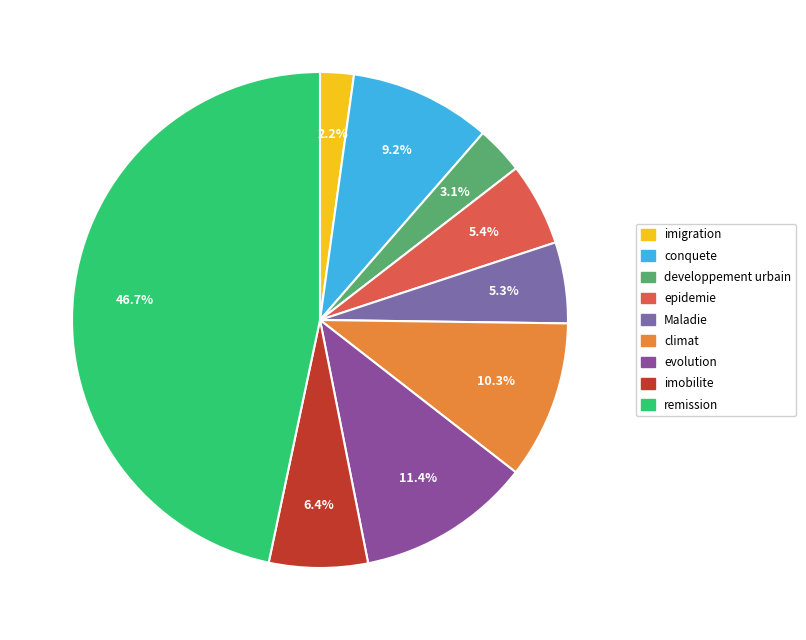

How many slices are in this pie chart?

9